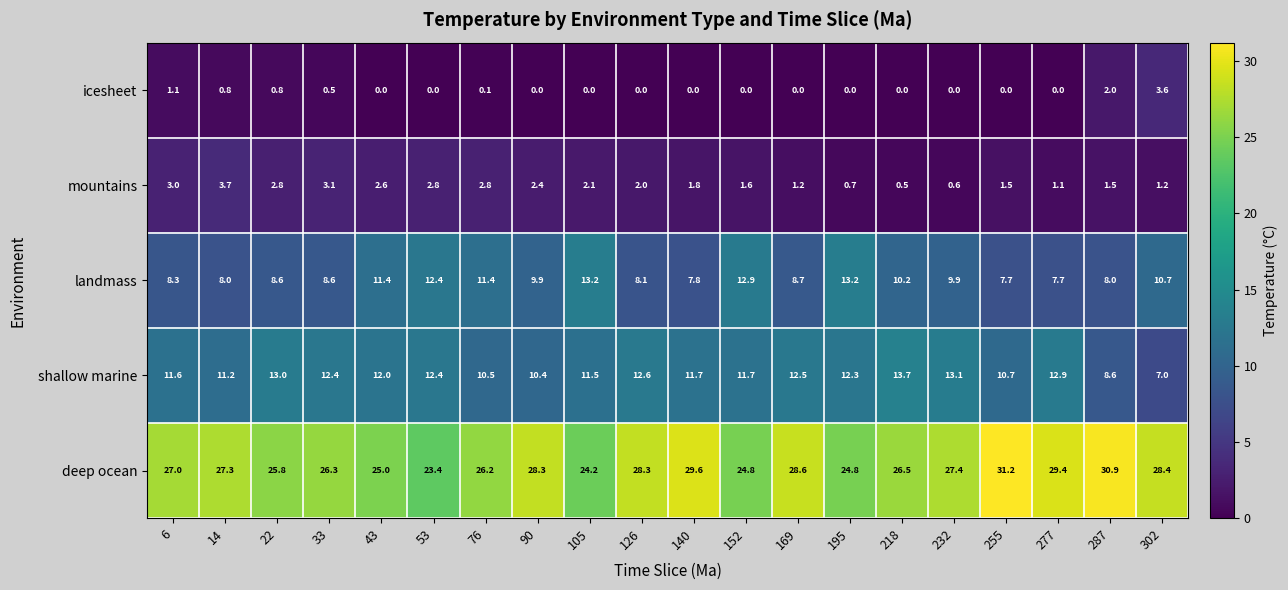

At which label does mountains reach its minimum?

218